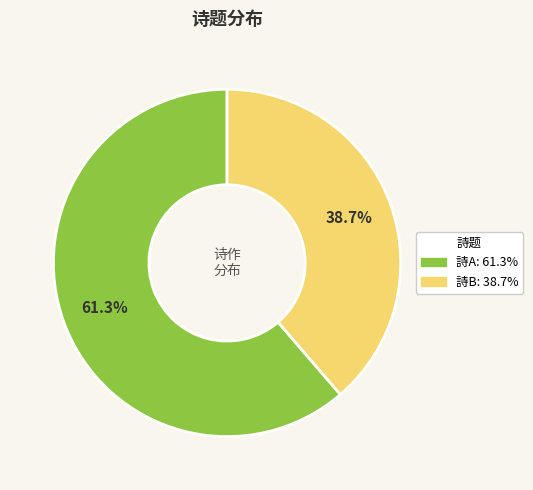

Count the number of slices in the pie.

2